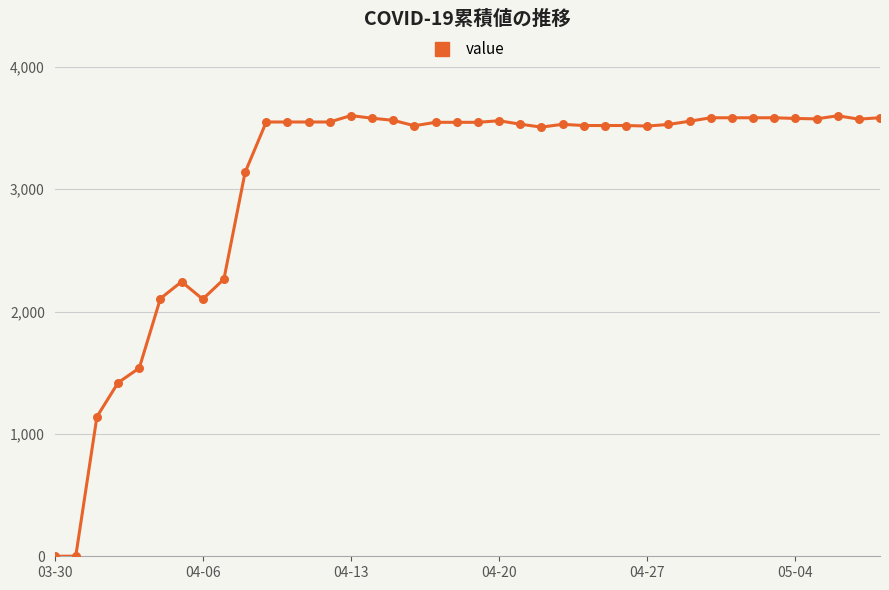

What is the difference between the maximum and minimum values?

3601.6